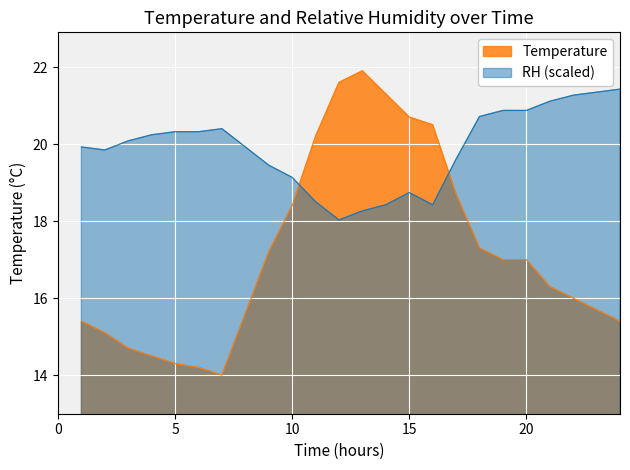

What is the greatest value displayed?

21.9